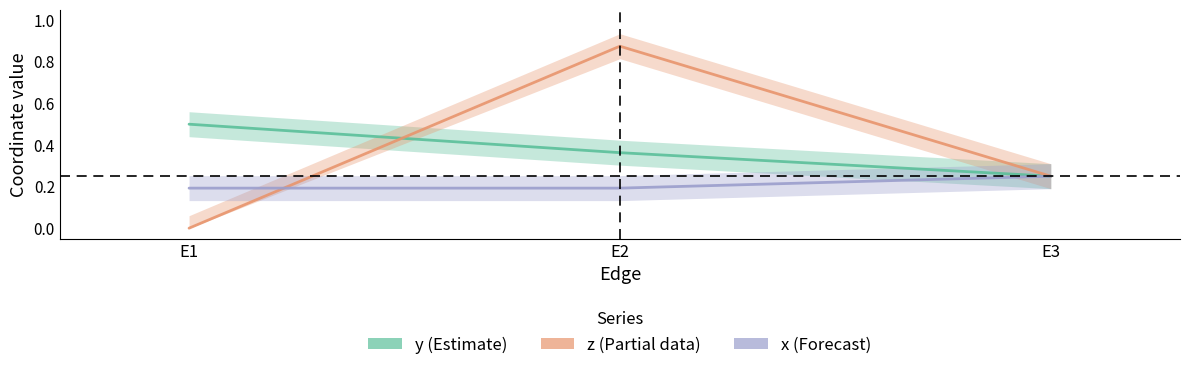

Does the chart have visible grid lines?

No